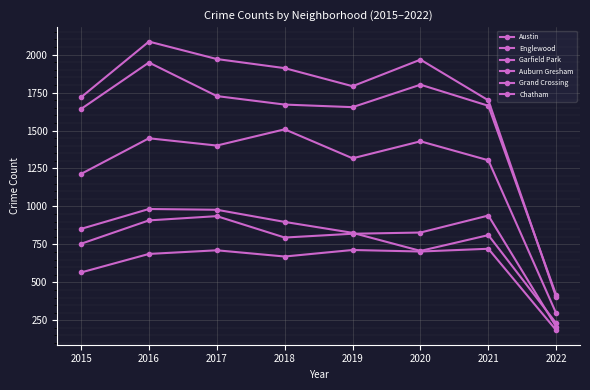

How many distinct data groups are displayed?

6